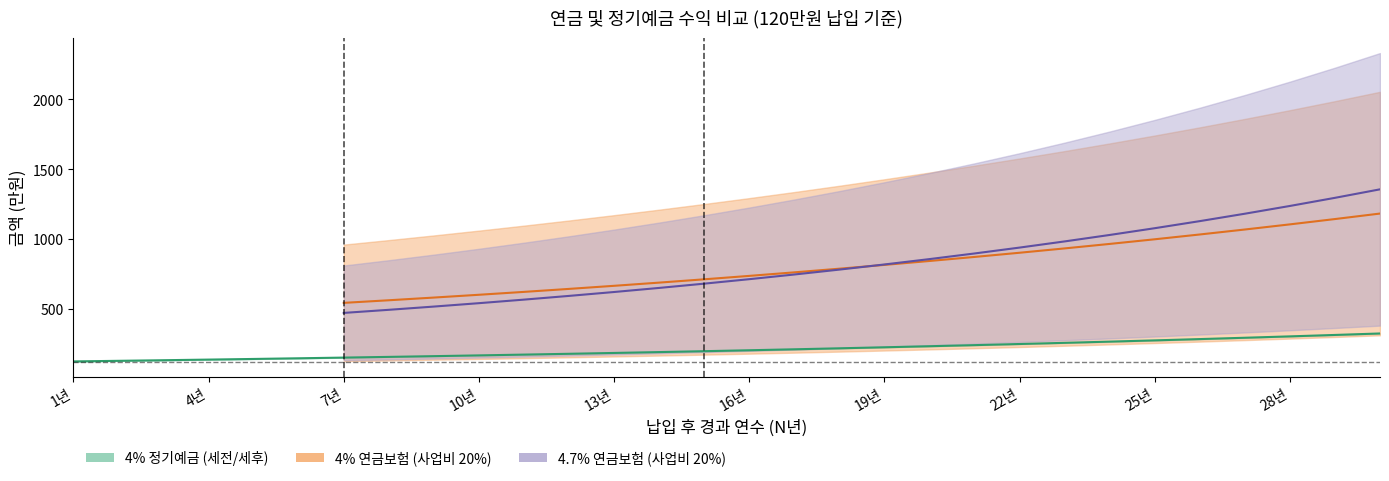

How many lines are shown in the chart?

6